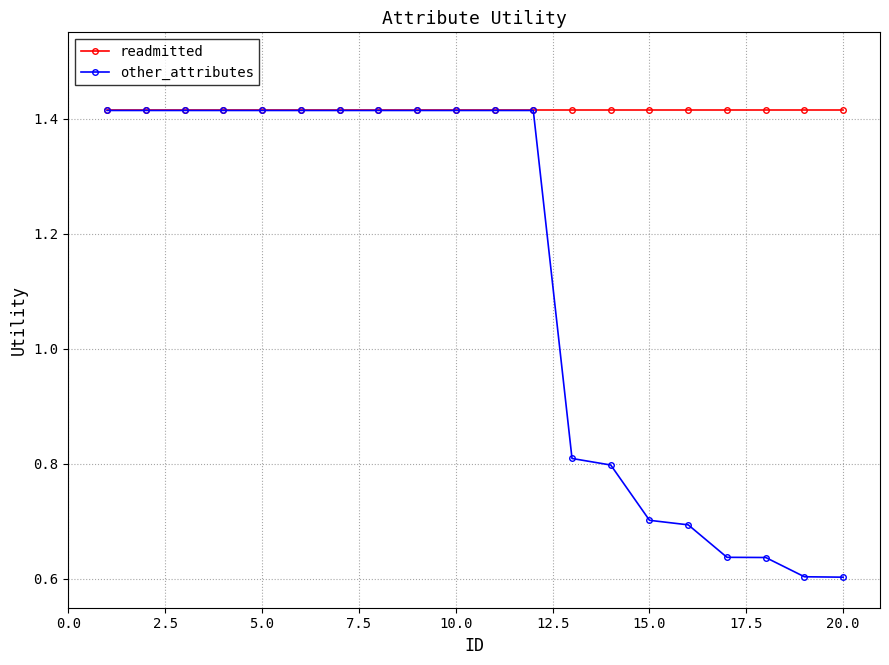

Which series has the largest range (max minus min)?

other_attributes